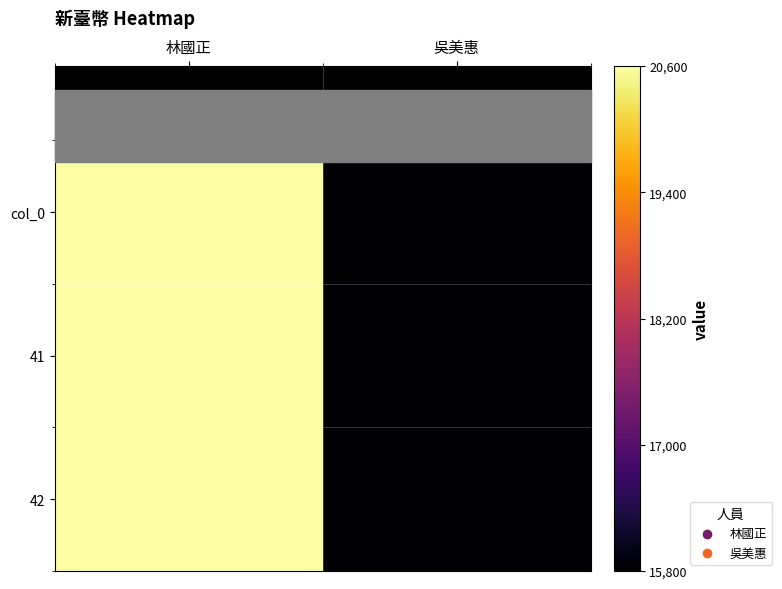

How many series are shown in this chart?

3